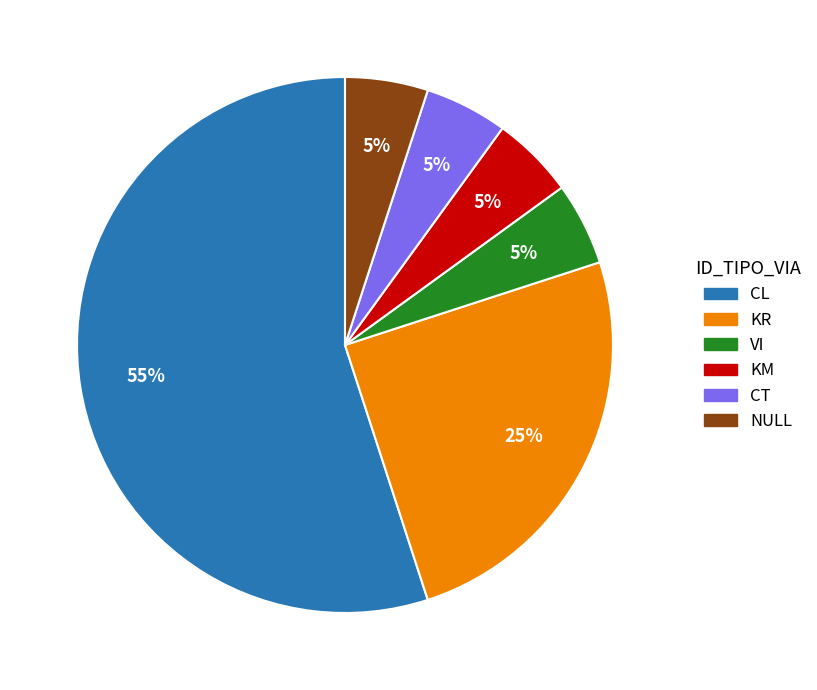

True or false: CT accounts for 1% of the total.

False